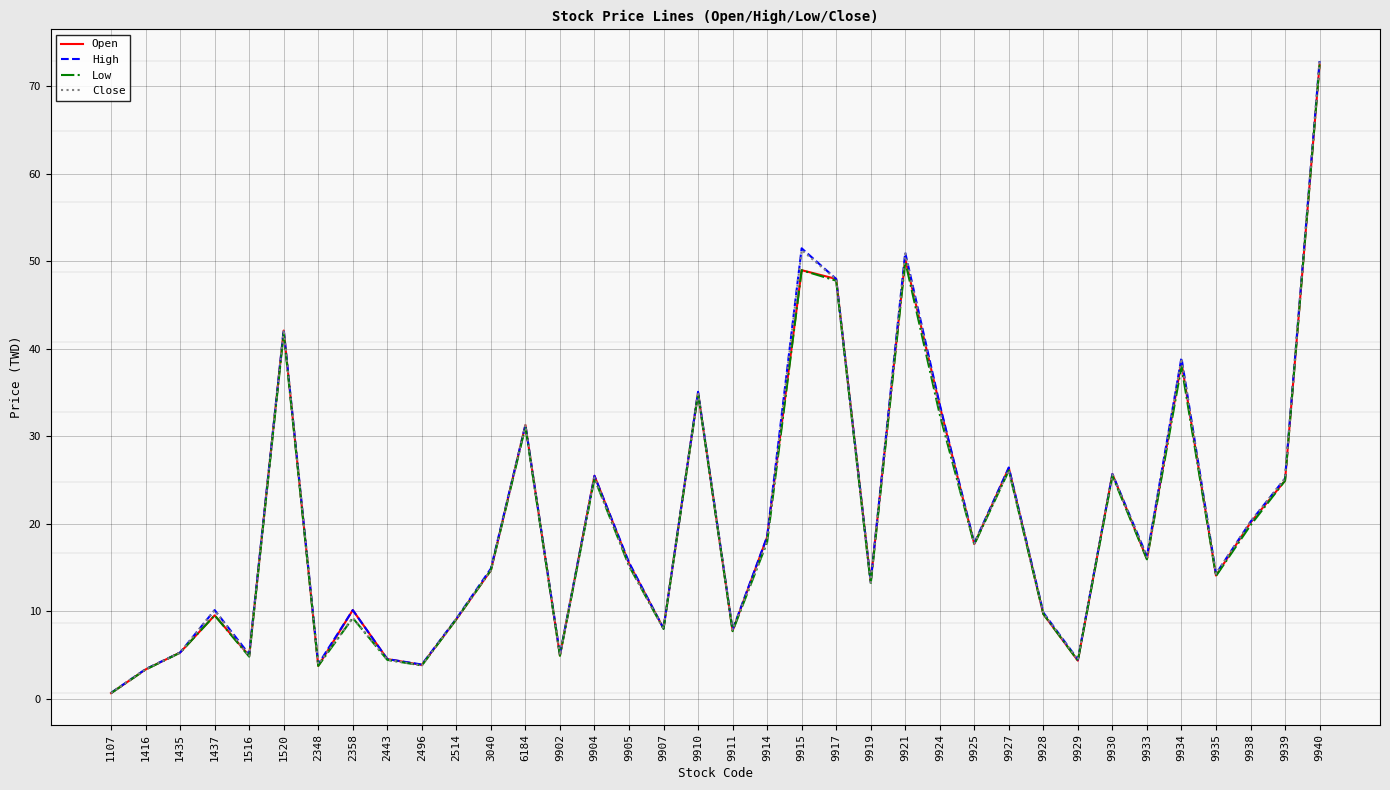

What is the average value of the Low series?

19.9